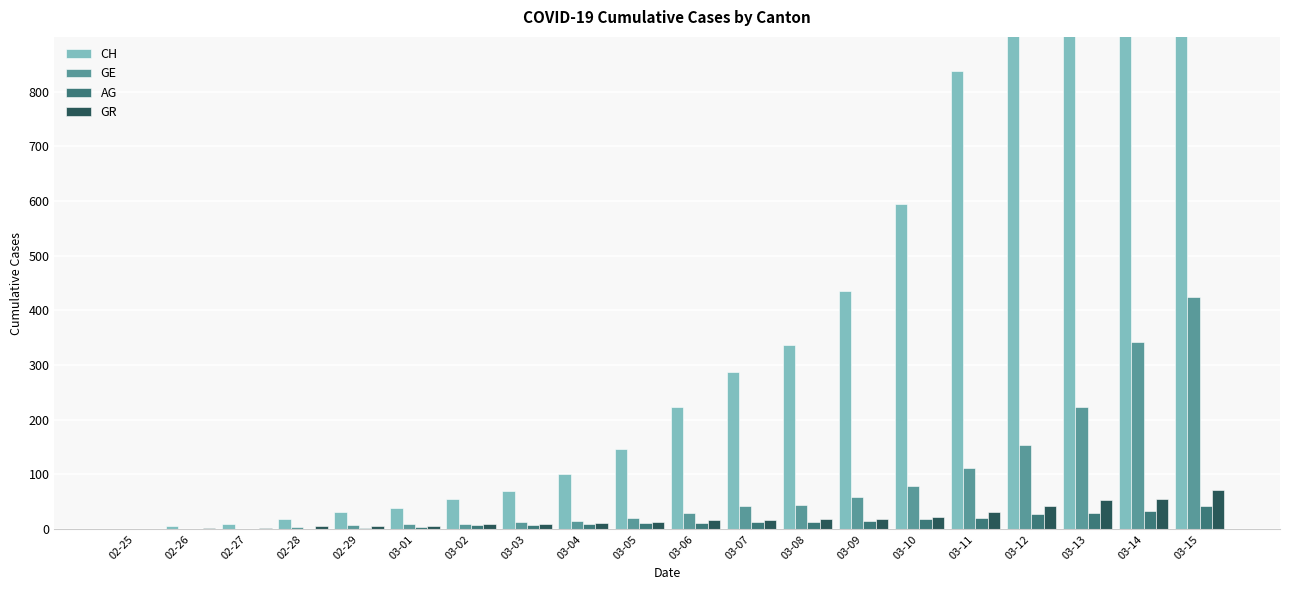

Does the chart contain any negative values?

No